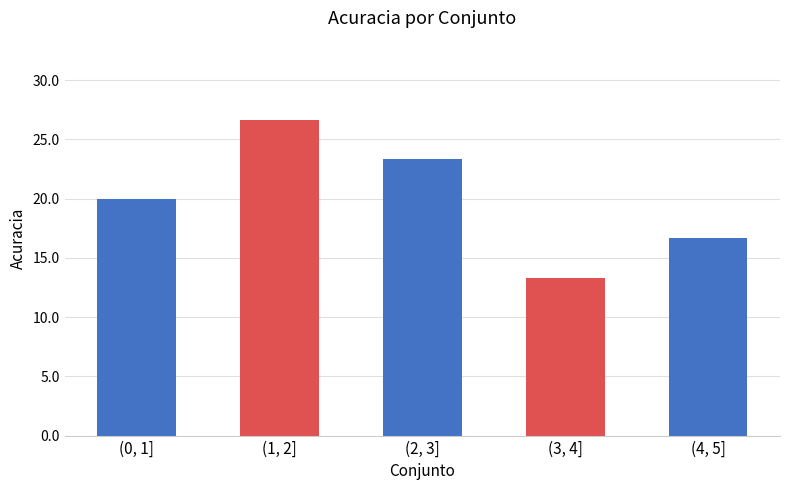

What is the difference between the maximum and minimum values?

13.3